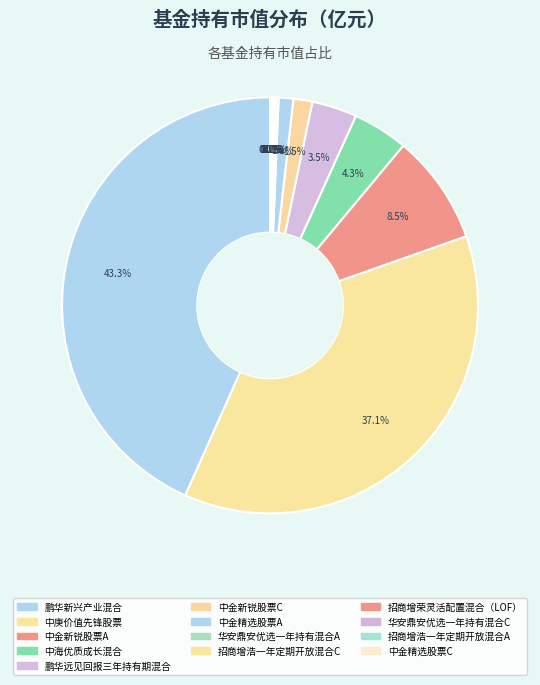

True or false: 鹏华新兴产业混合 accounts for 34% of the total.

False